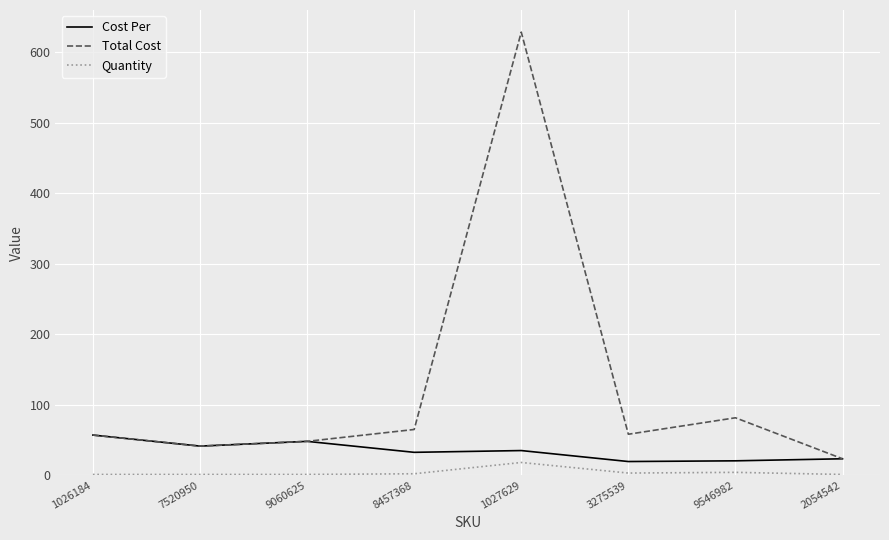

List the series in order of their overall mean, lowest first.

Quantity, Cost Per, Total Cost